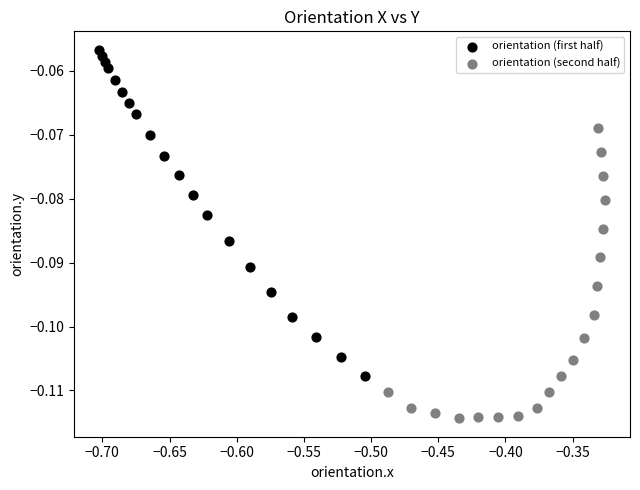

Which series reaches the maximum Y coordinate?

orientation (first half)